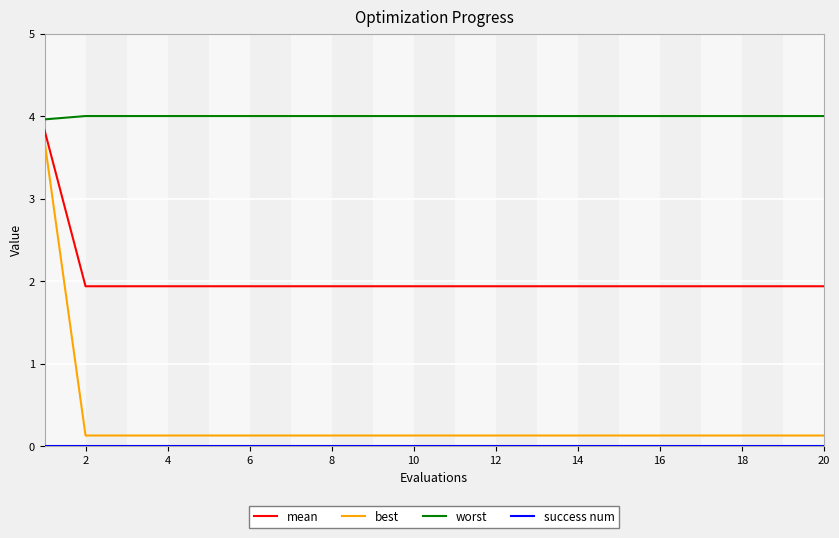

Which series has the widest spread of values?

best